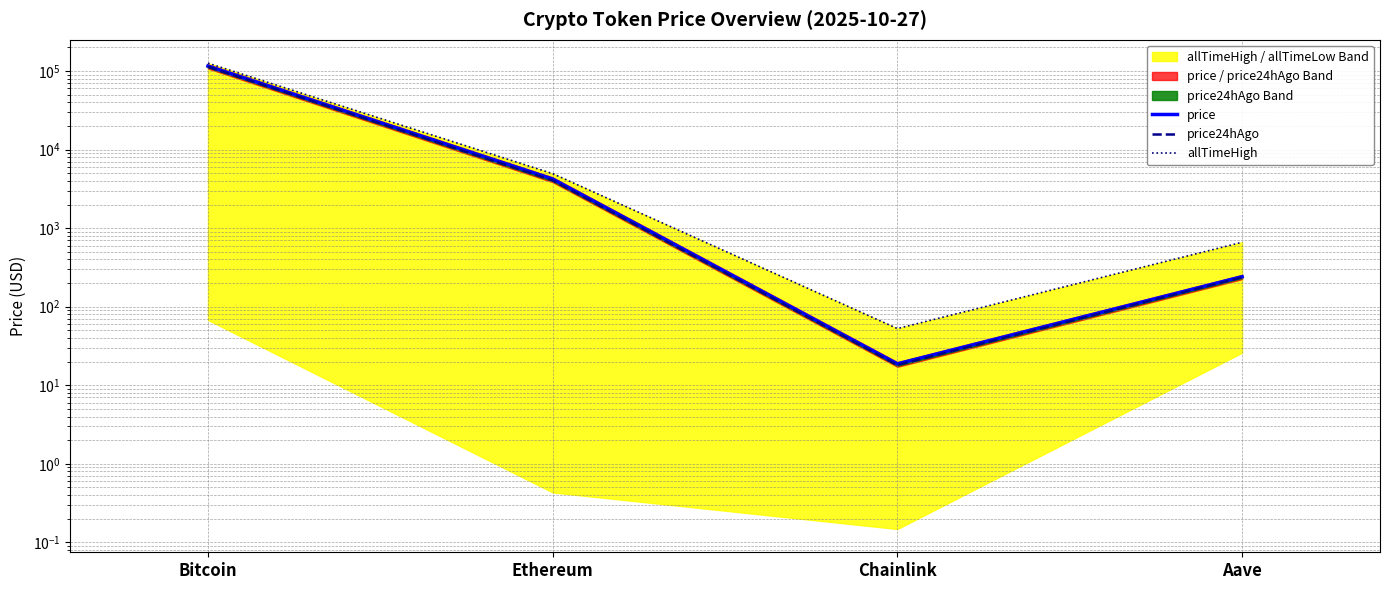

List the series in order of their overall mean, highest first.

allTimeHigh, price, price24hAgo